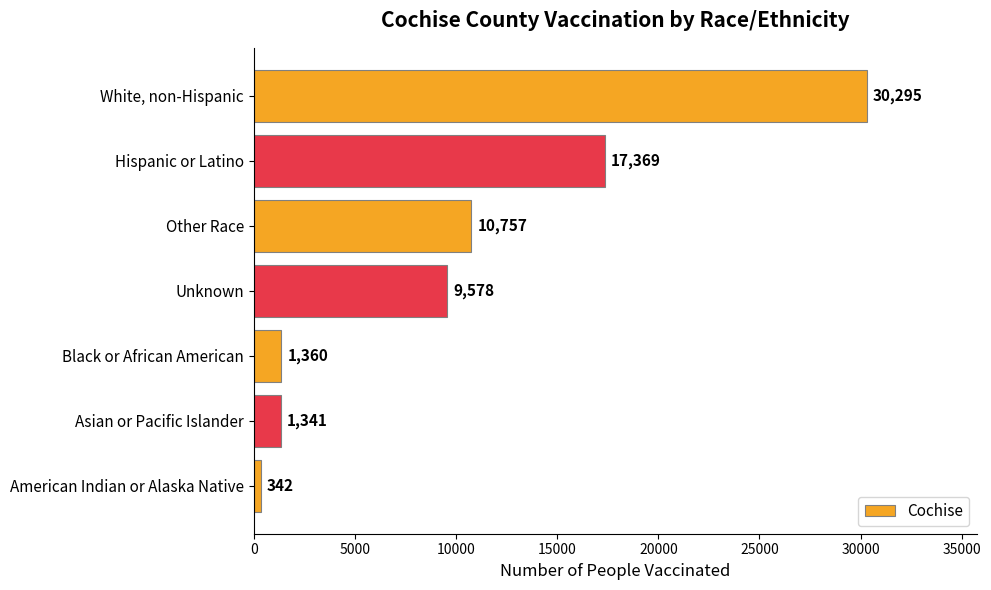

Which has a higher value, Unknown or Other Race?

Other Race